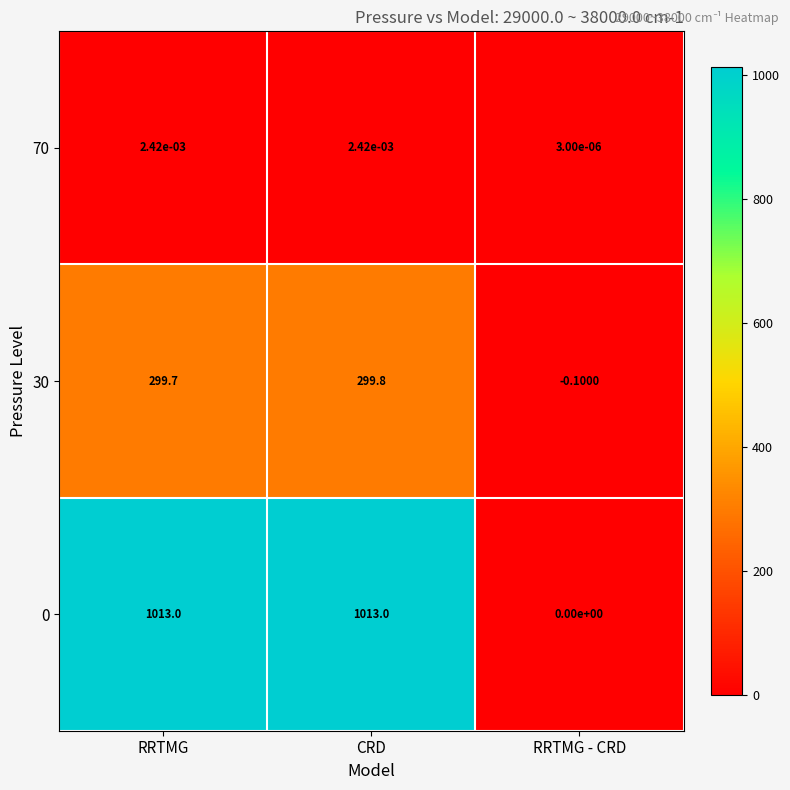

List the labels in order of 30 value, smallest first.

RRTMG - CRD, RRTMG, CRD